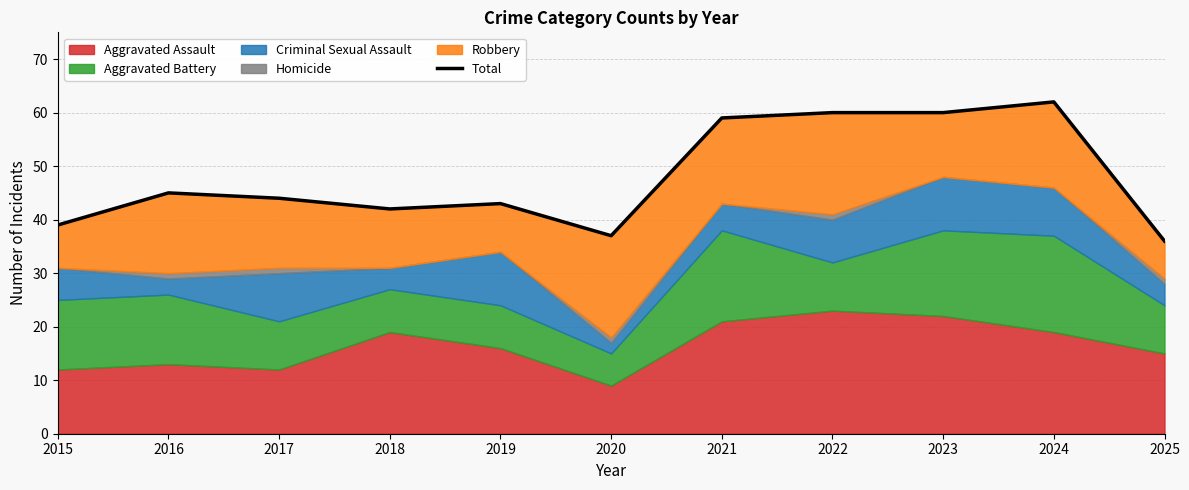

Which has a higher value, 2025 or 2021?

2021